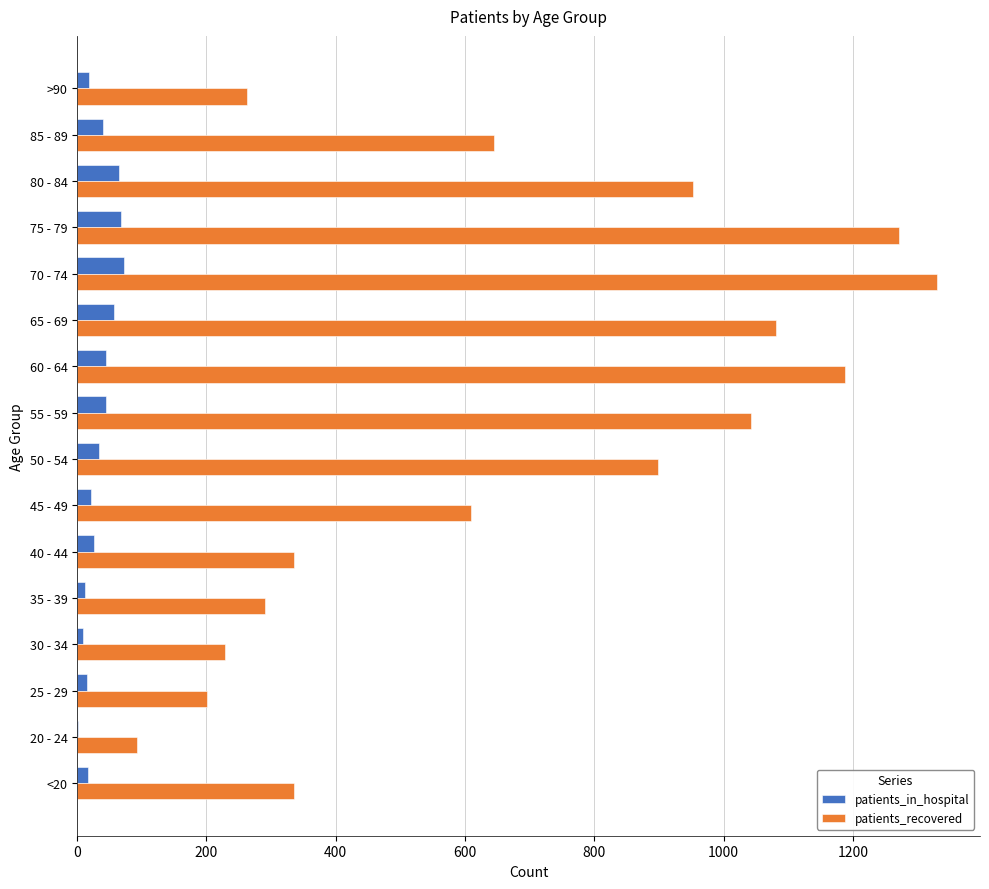

Which series has the largest total across all categories?

patients_recovered